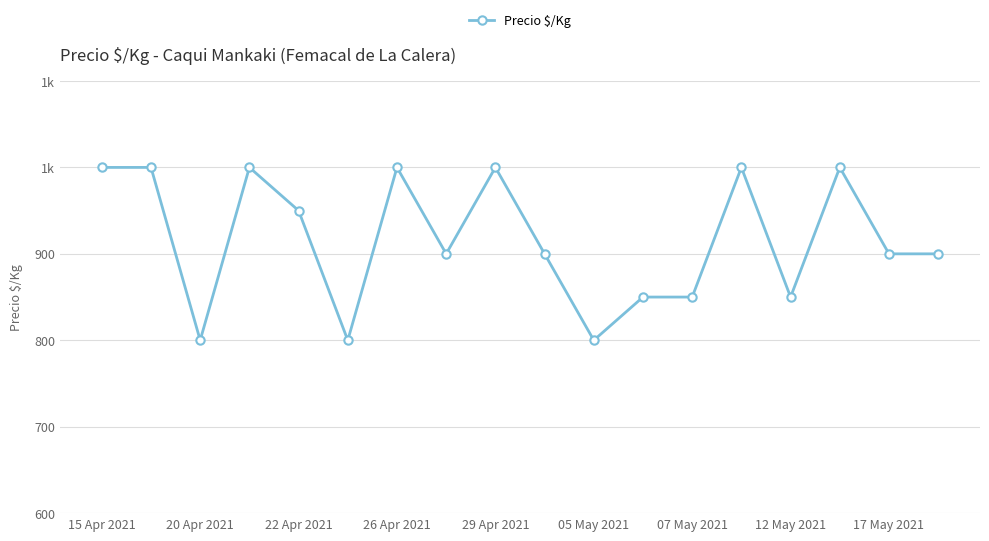

What is the average value?

917